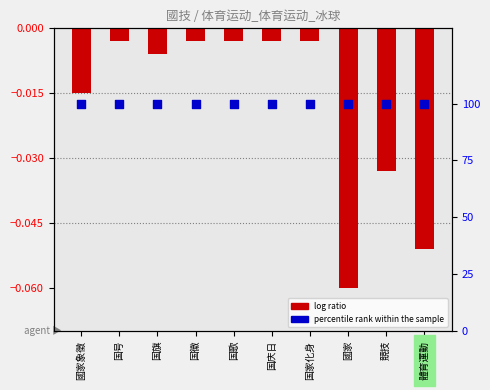

Is the value of percentile rank within the sample at 國家象徵 greater than the value of log ratio at 国旗?

Yes